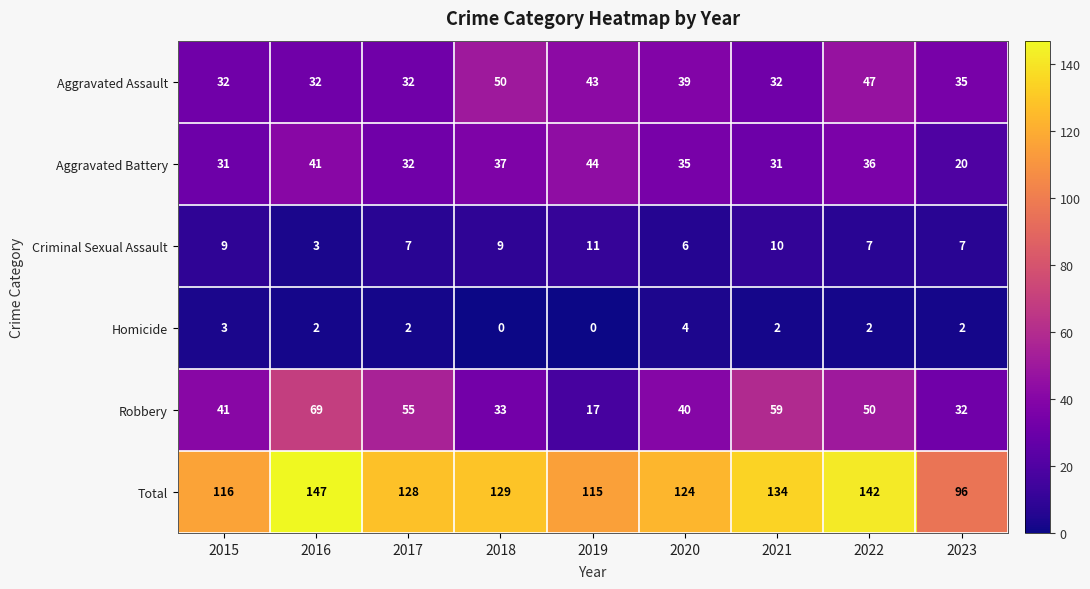

What is the difference between the Aggravated Assault values at 2023 and 2016?

3